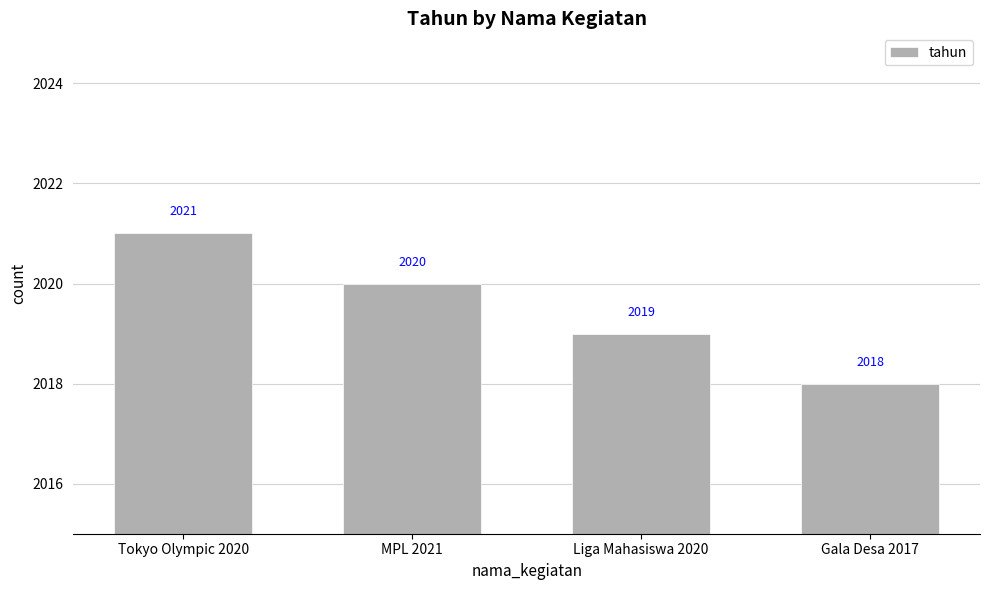

Reading left to right, list all the values displayed in this chart.

Tokyo Olympic 2020=2021	MPL 2021=2020	Liga Mahasiswa 2020=2019	Gala Desa 2017=2018